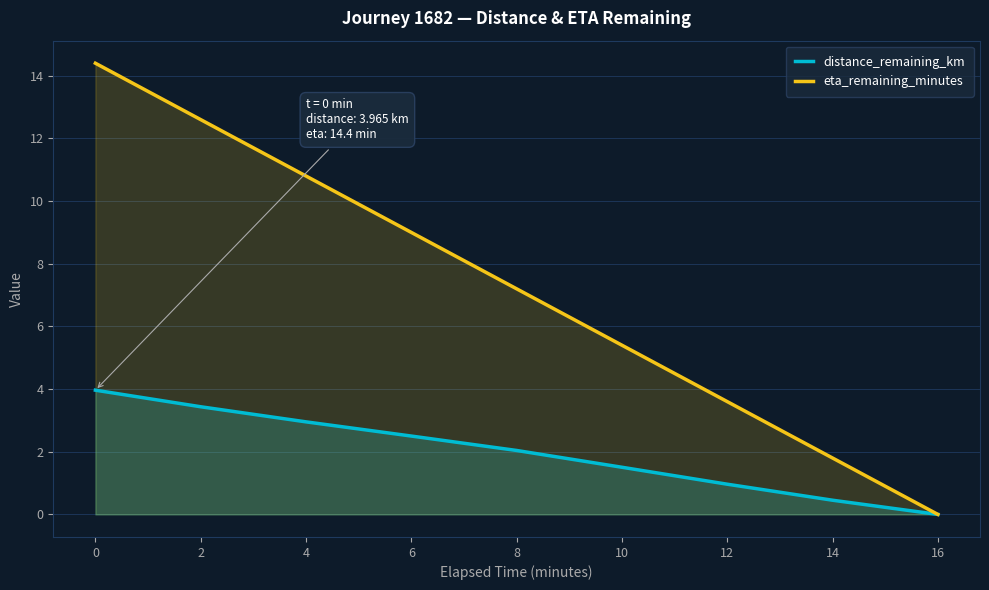

True or false: distance_remaining_km and eta_remaining_minutes intersect in this chart.

False